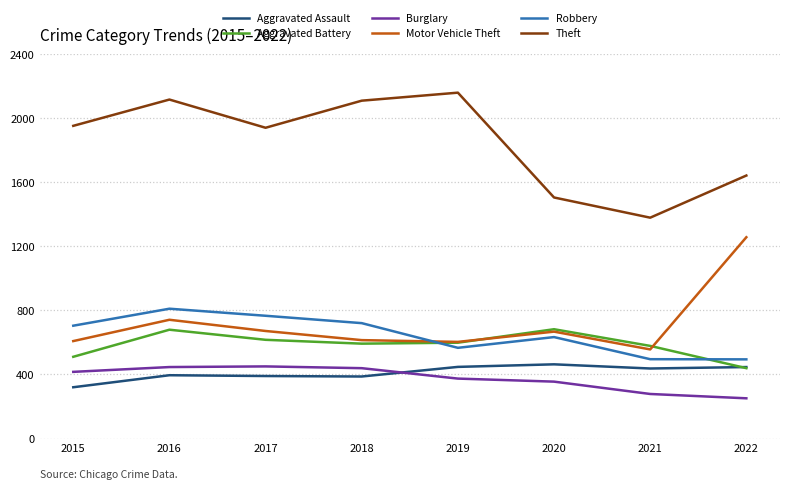

What is the maximum value for Aggravated Assault?

463